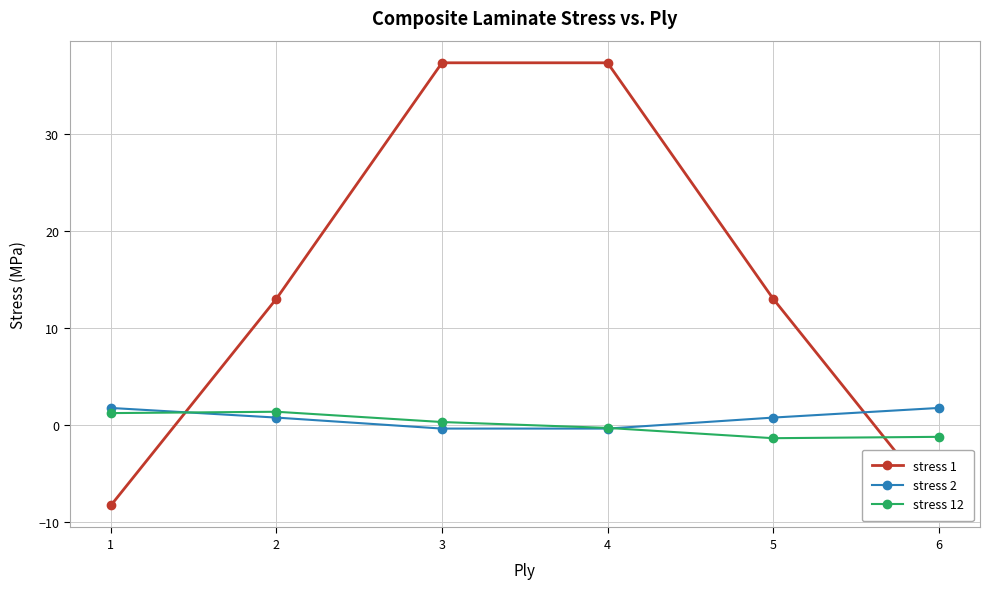

How many lines are shown in the chart?

3